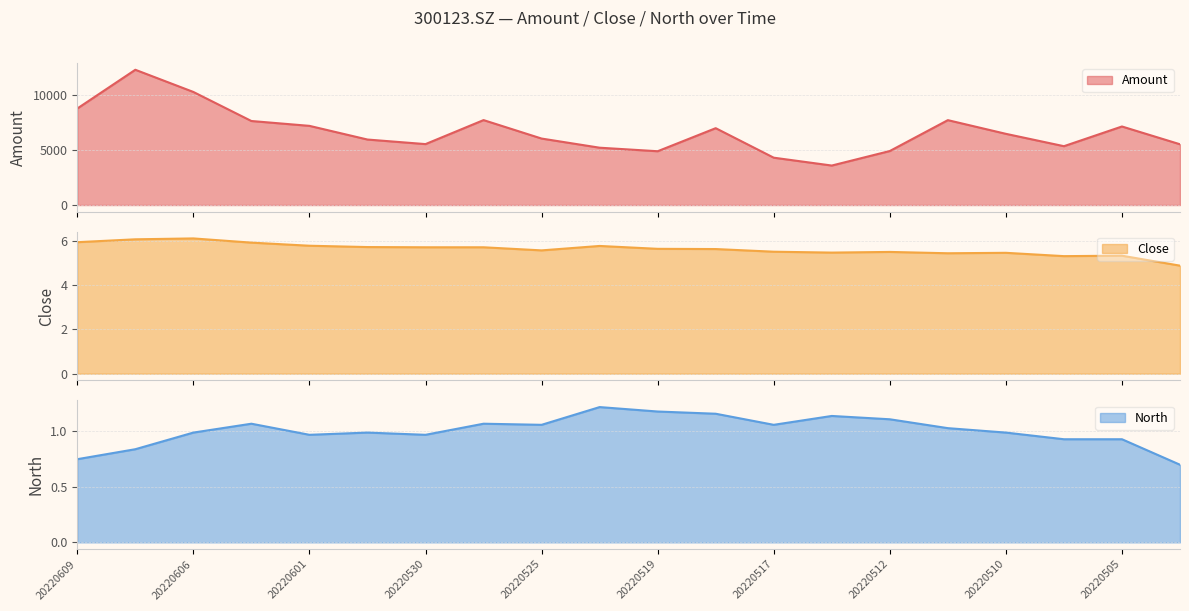

Is the value of Close at 20220606 greater than the value of North at 20220506?

Yes